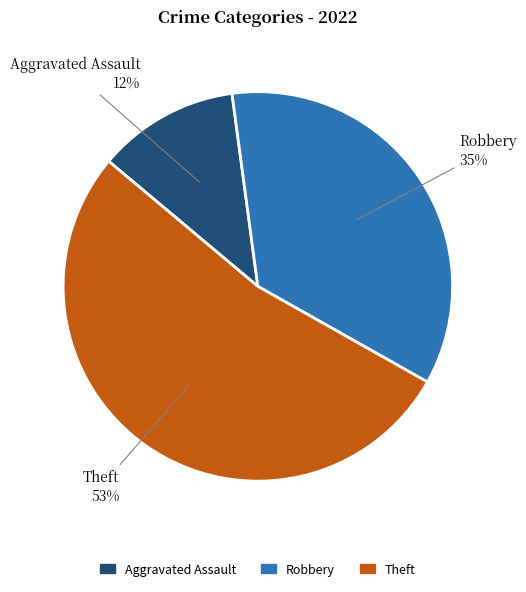

To the nearest percent, what is the difference between the largest and smallest slice percentages?

41%